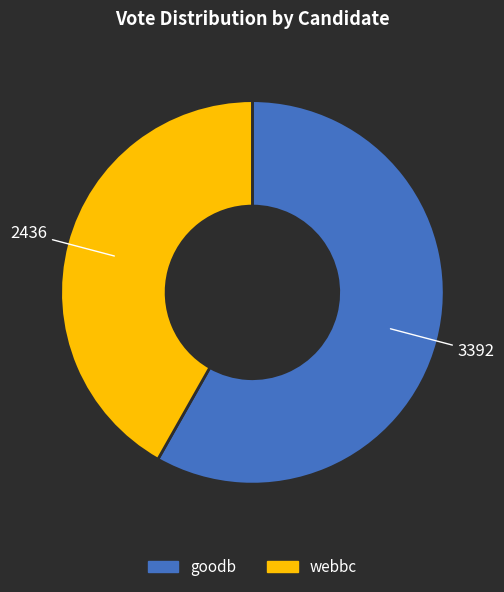

Combined, do webbc and goodb account for over 50%?

Yes